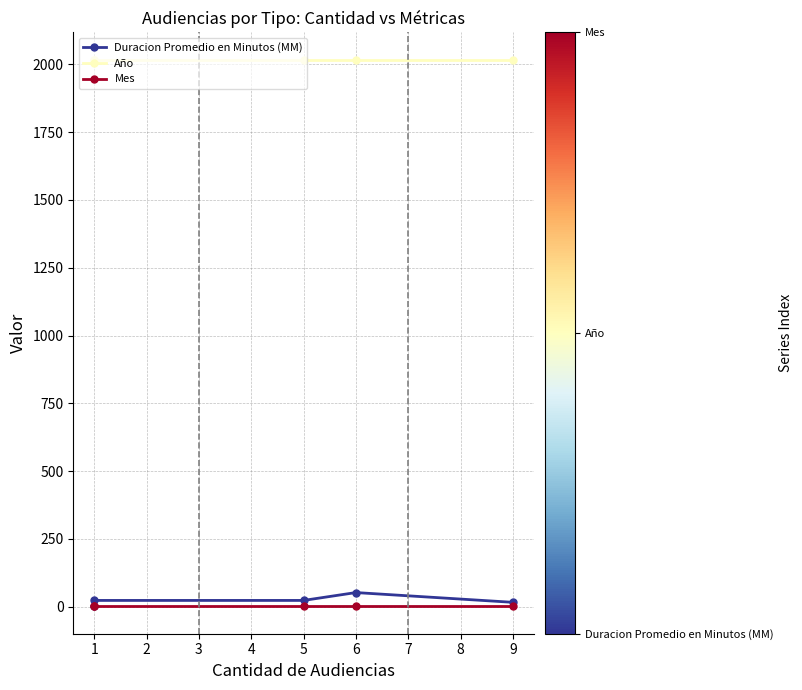

True or false: Mes and Año cross at least once.

False